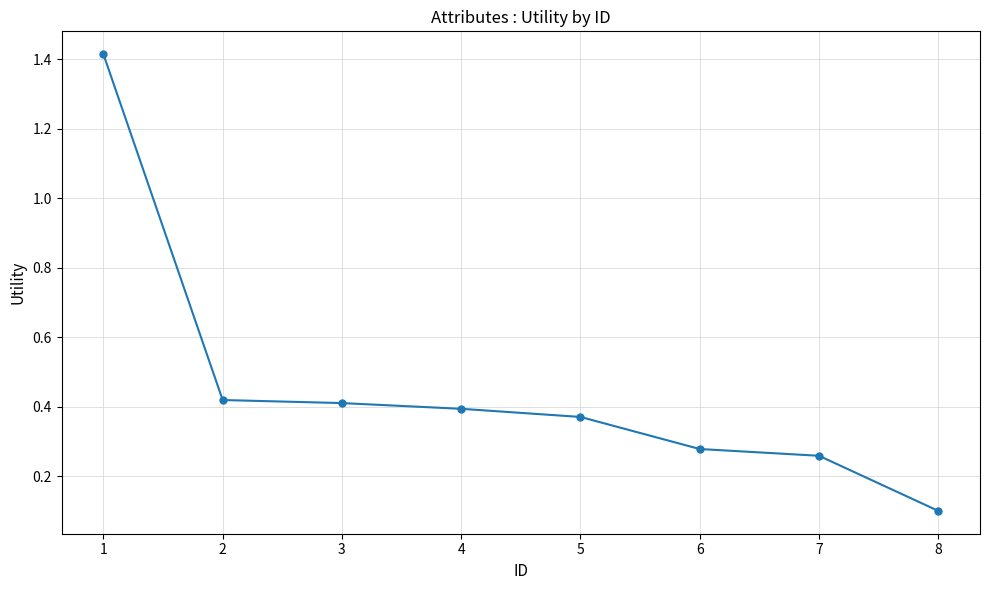

What is the change in value from 3 to 8?

-0.3